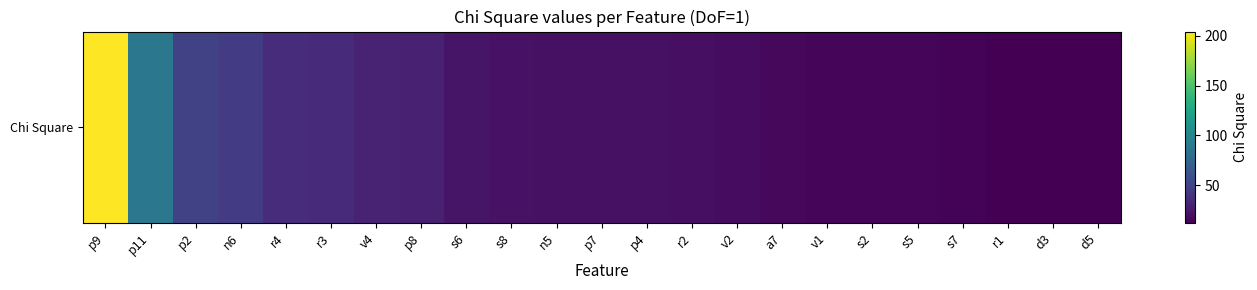

Count the number of values greater than 20.

12